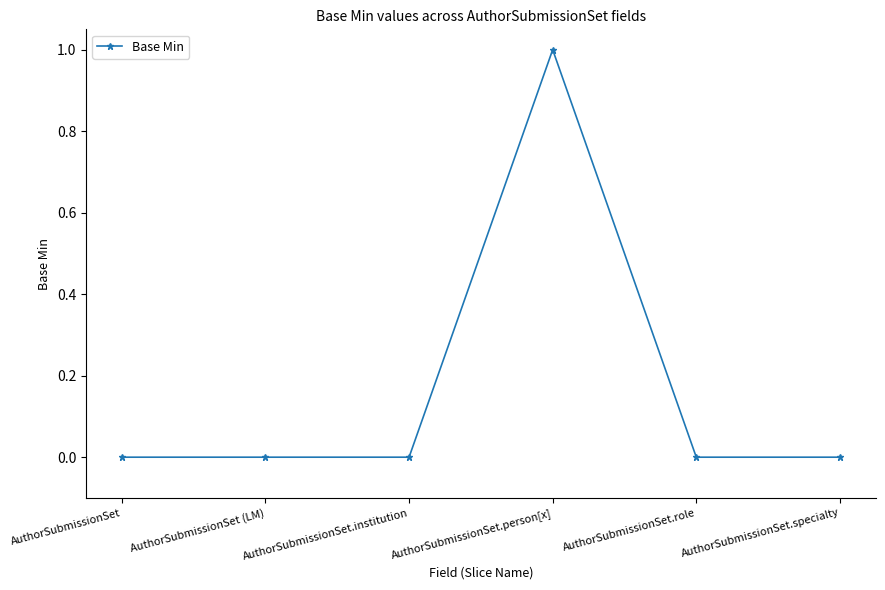

What position from the right is AuthorSubmissionSet.role?

2